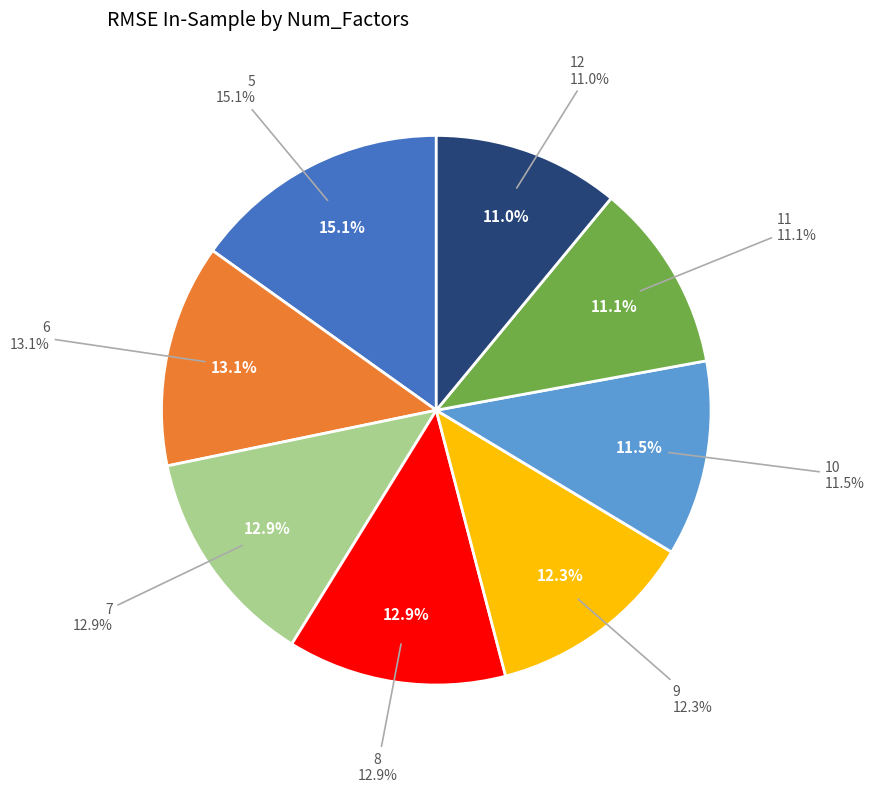

To the nearest percent, what is the average slice percentage?

12%